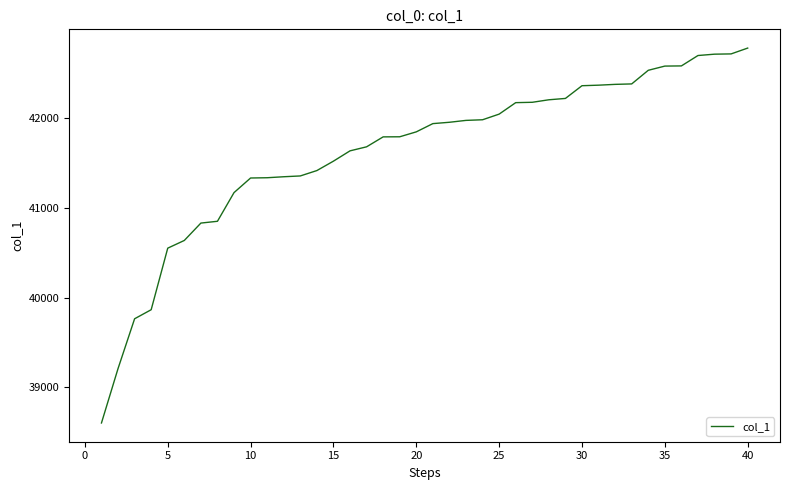

What is the difference between the maximum and minimum values?

4184